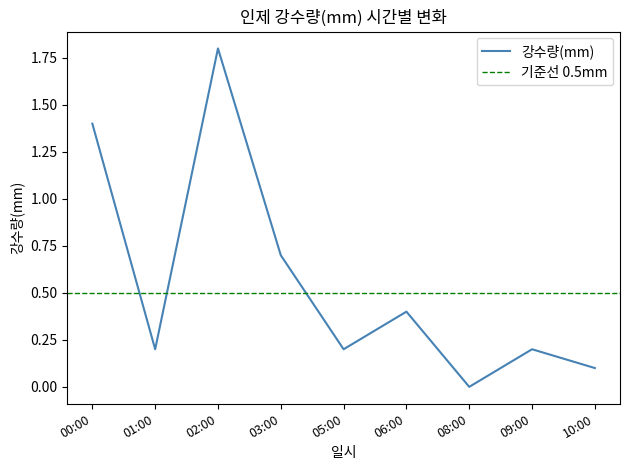

Which has a higher value, 08:00 or 05:00?

05:00